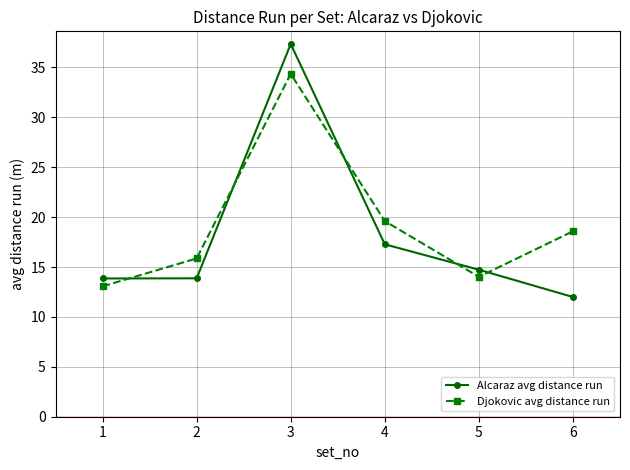

Is it true that Djokovic avg distance run equals 5.4 at 2?

False